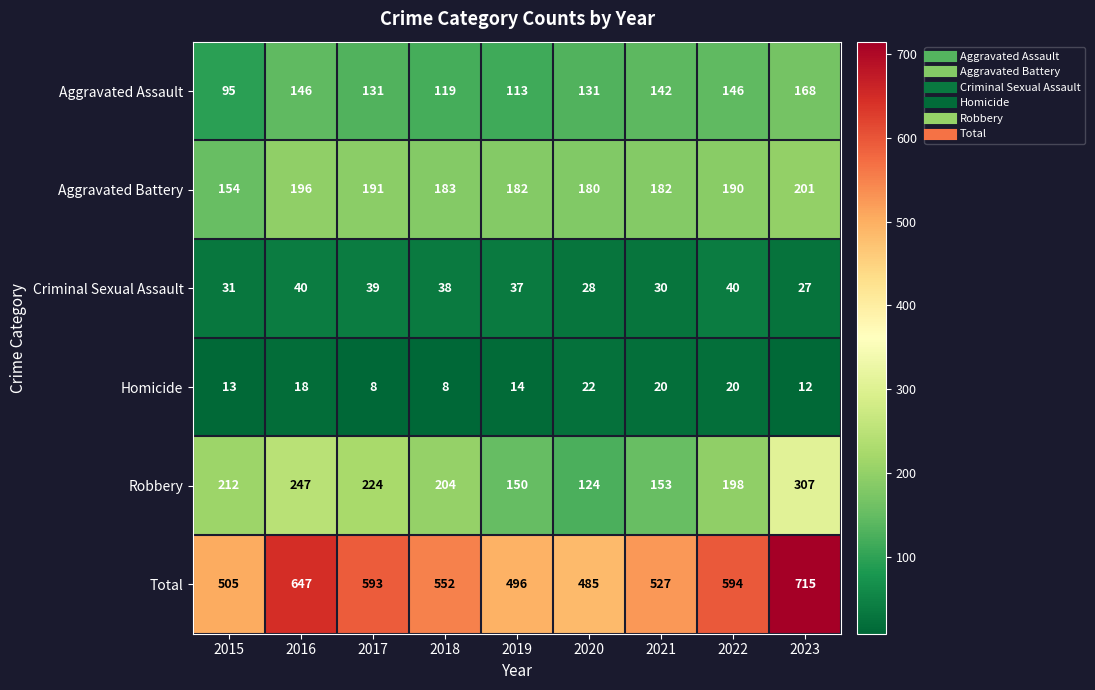

Which series has the widest spread of values?

Total